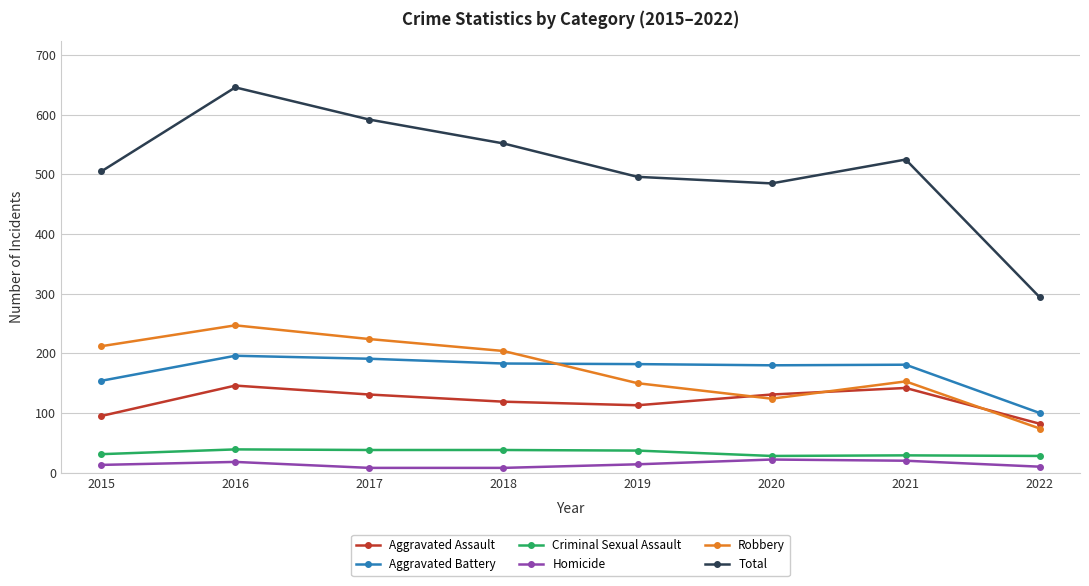

What is the highest value of the Aggravated Battery series?

196